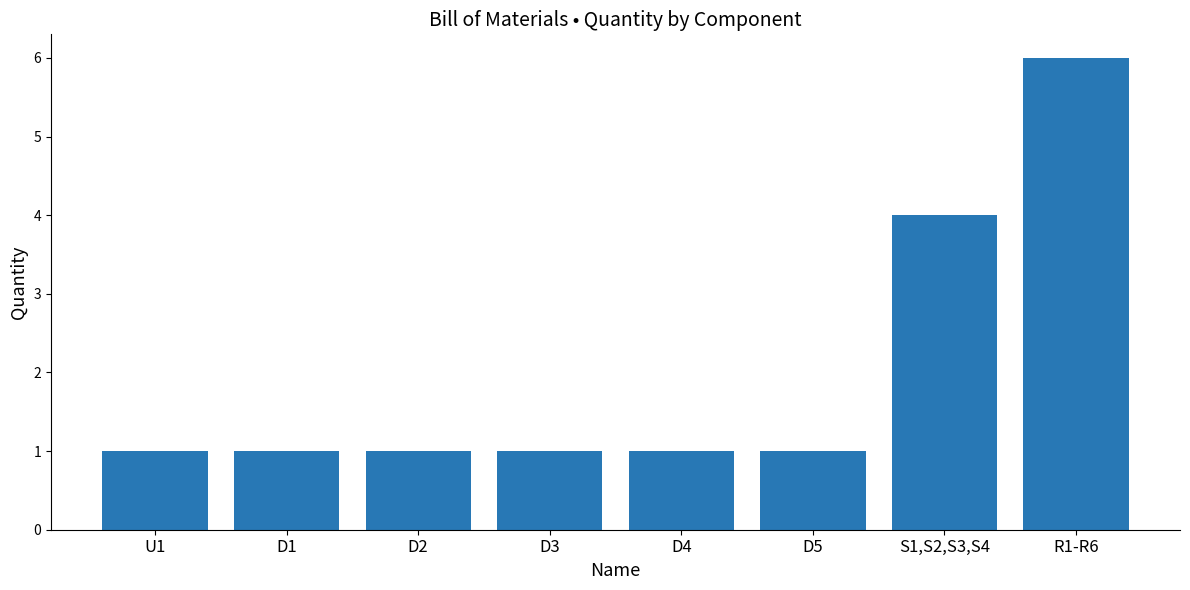

What is the approximate value at S1,S2,S3,S4?

4